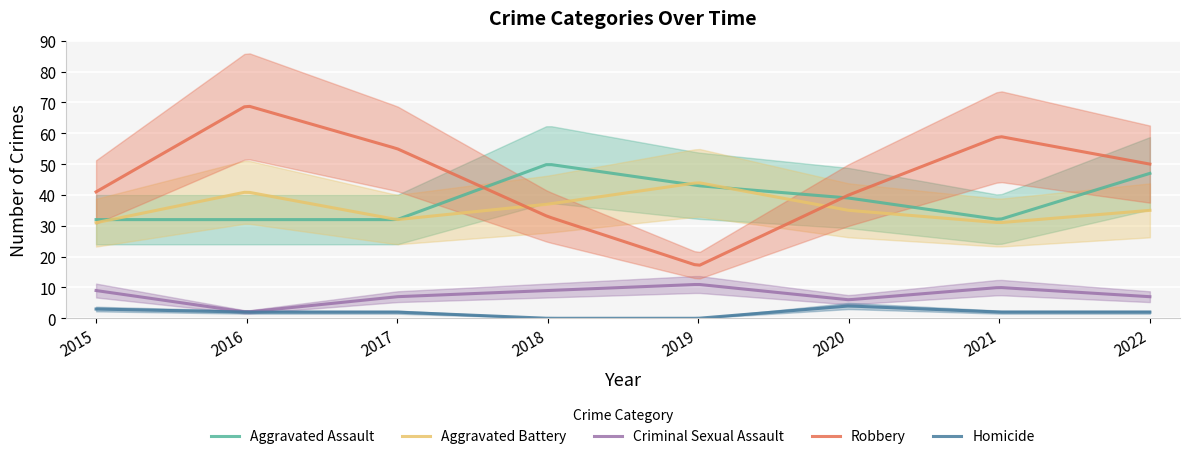

What is the difference between the maximum and minimum values in the Aggravated Battery series?

12.9